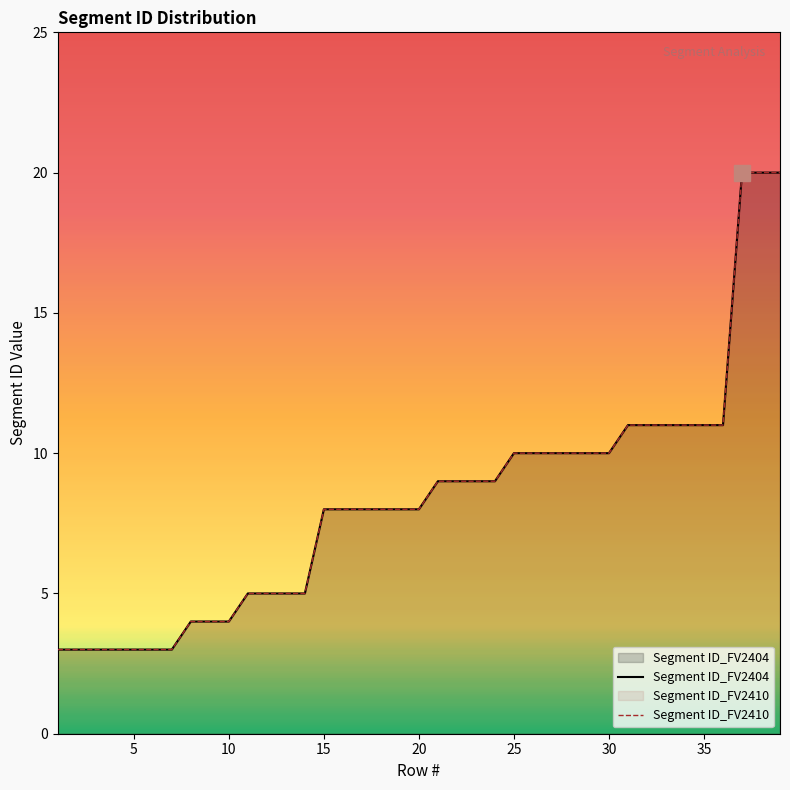

What is the sum of all Segment ID_FV2410 values?

323